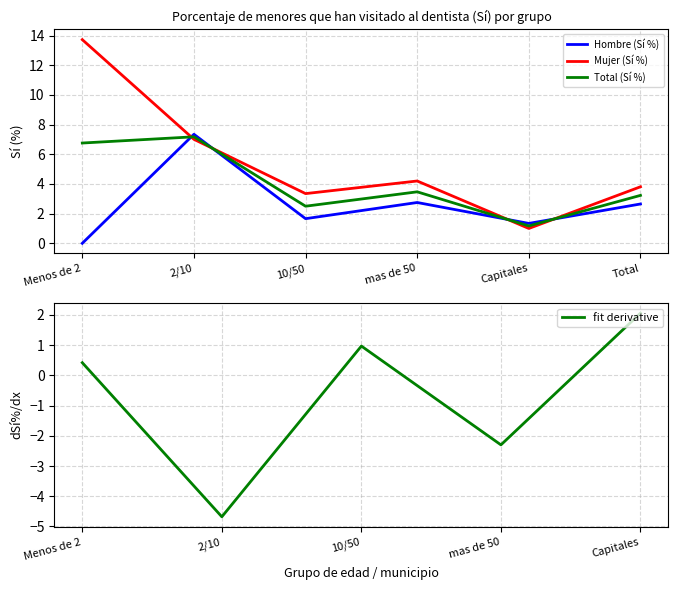

How many lines are shown in the chart?

3